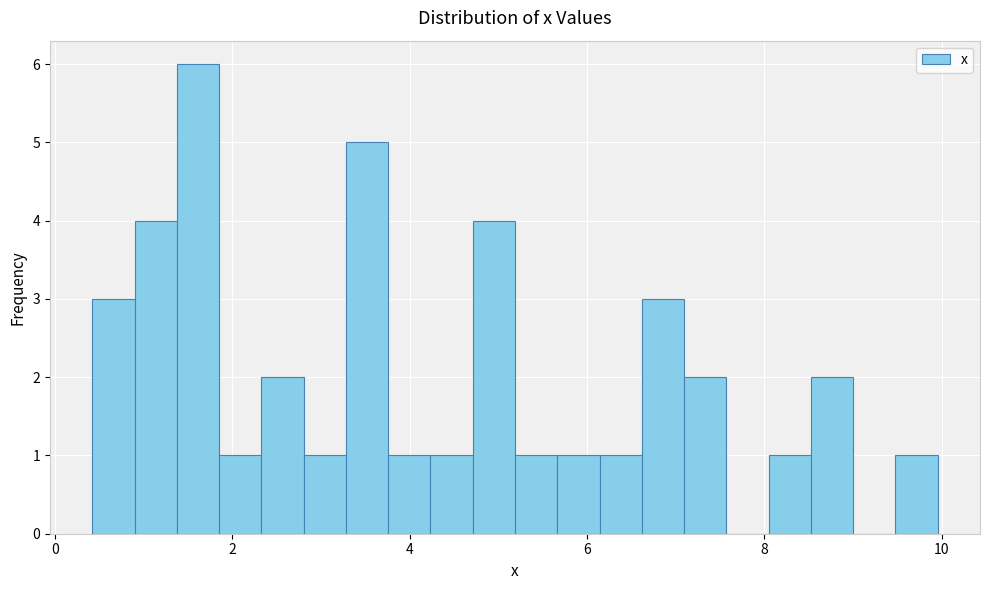

Around what value on the x-axis is the tallest bar? Give the approximate position of its centre, as read against the axis.

1.6